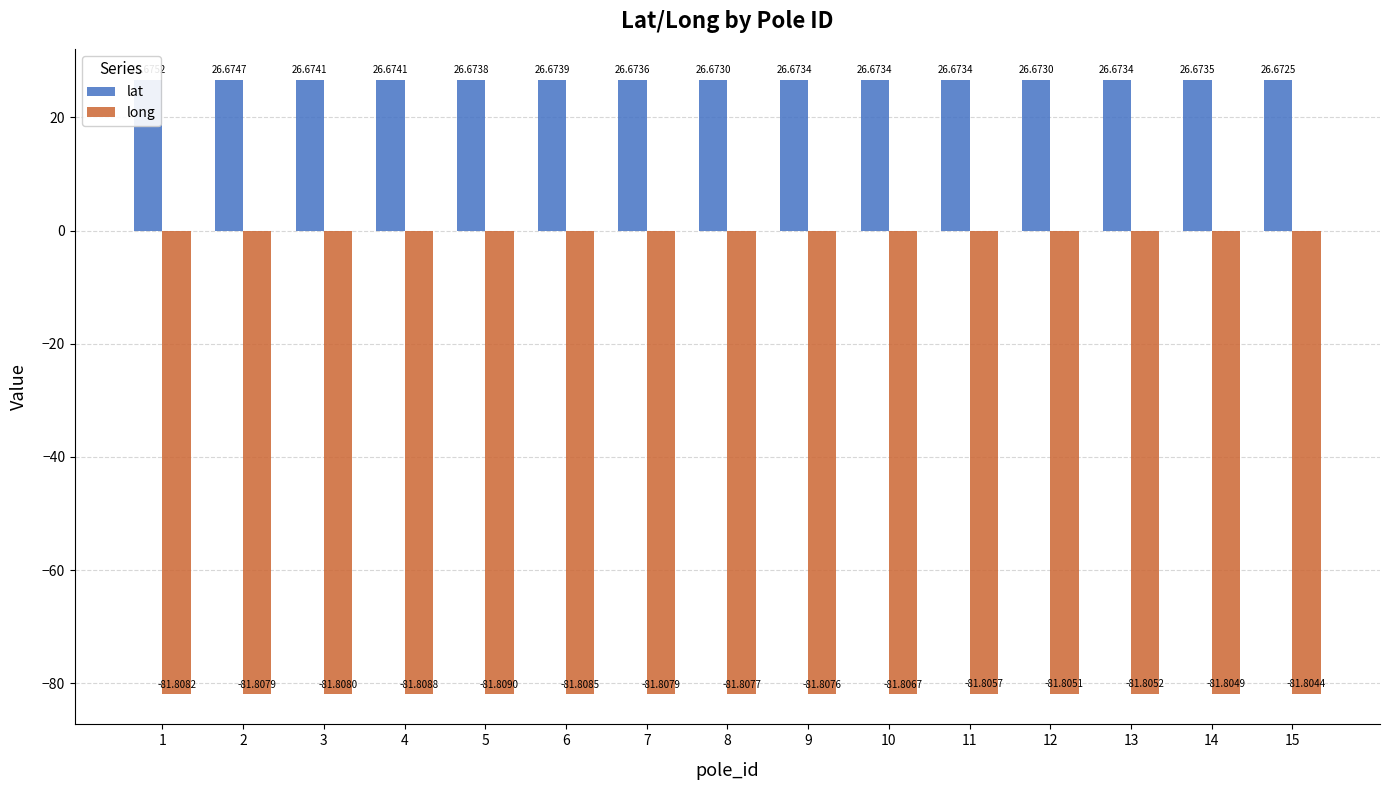

At which category is the sum across all series the highest?

14